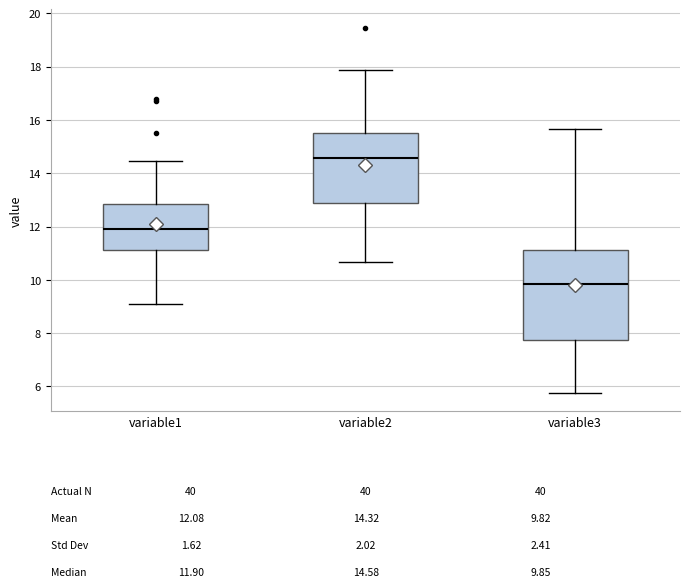

Reading left to right, transcribe this box plot: for each box, give where its median line is, the range the box spans, and where its two whiskers end, as read against the y-axis. The values are not printed on the chart, so give them approximately, as read against the axis.

variable1: median 11.8, box 11.2 to 12.8, whiskers 9.0 to 14.4
variable2: median 14.6, box 12.8 to 15.4, whiskers 10.6 to 17.8
variable3: median 9.8, box 7.8 to 11.2, whiskers 5.8 to 15.6